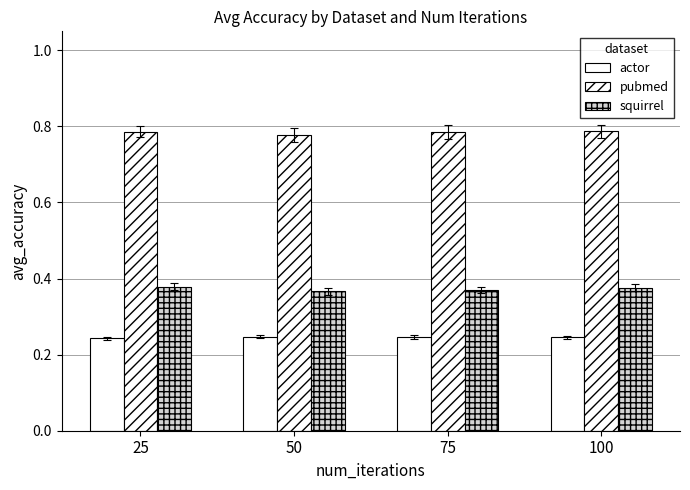

Reading right to left, transcribe all the data shown in this chart.

actor: 100=0.2	75=0.2	50=0.2	25=0.2
pubmed: 100=0.8	75=0.8	50=0.8	25=0.8
squirrel: 100=0.4	75=0.4	50=0.4	25=0.4